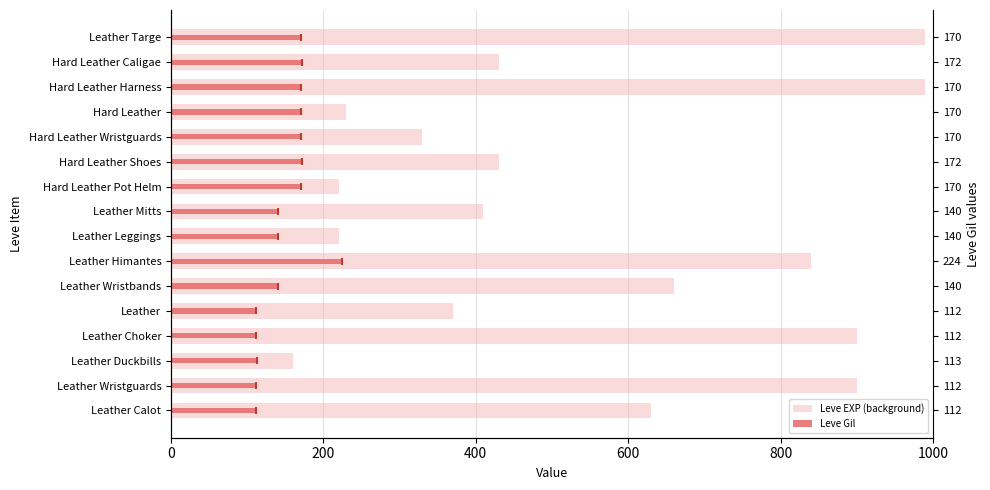

What is the difference between the second highest and second lowest values in the Leve EXP (background) series?

770